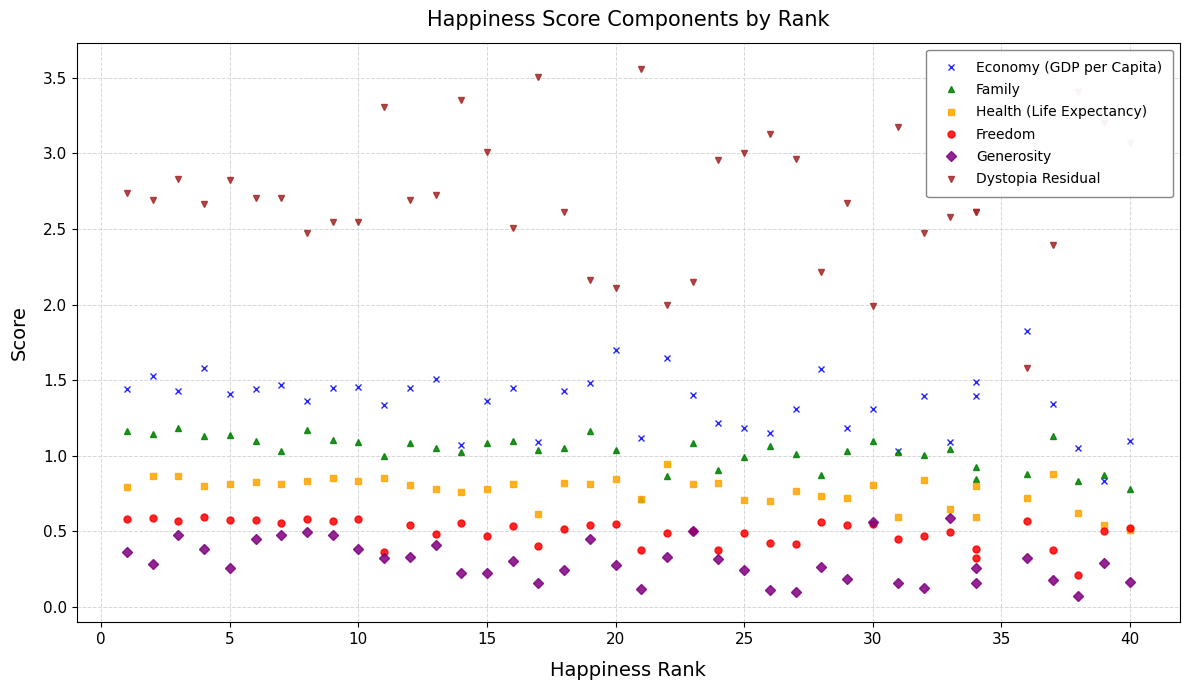

What is the greatest value displayed?

3.6